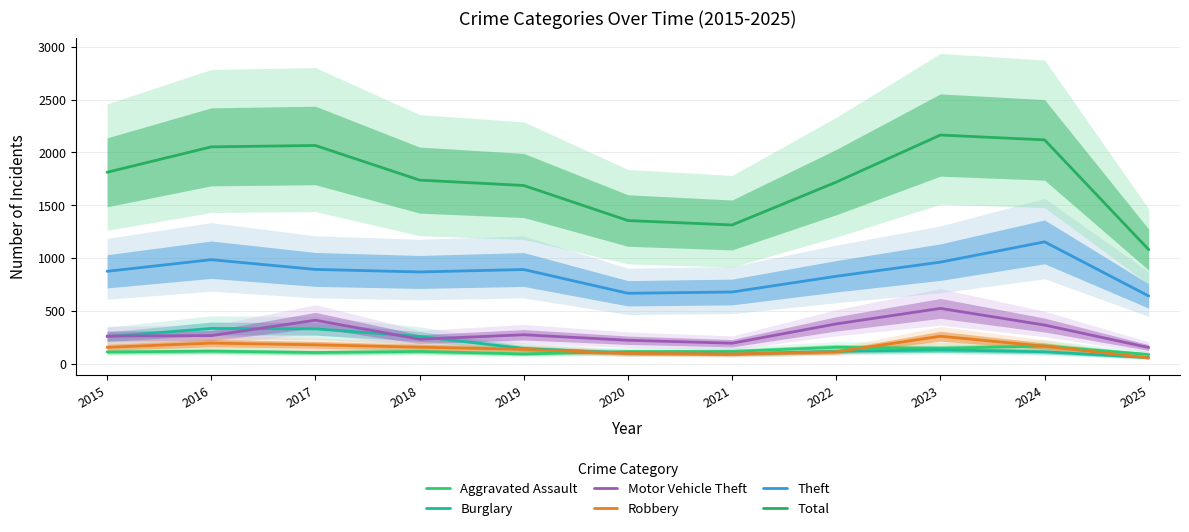

What are all the series names shown in the legend?

Aggravated Assault, Burglary, Motor Vehicle Theft, Robbery, Theft, Total